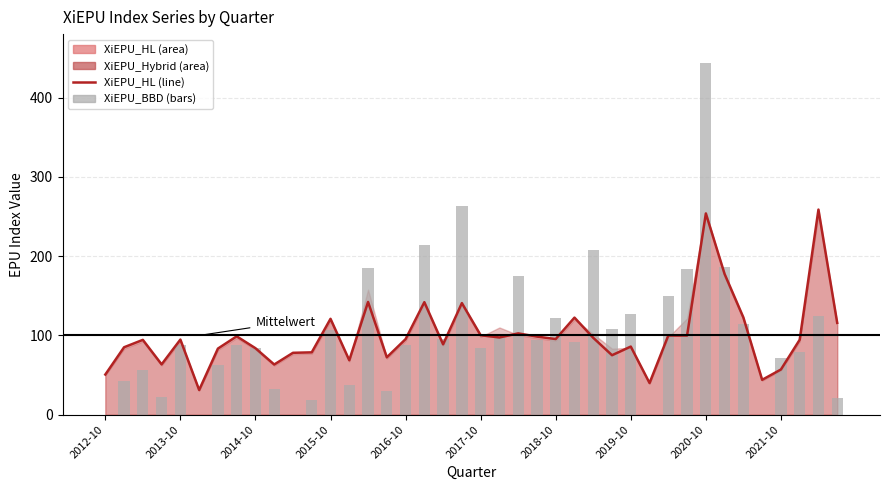

How many positive values does the XiEPU_BBD series have?

35